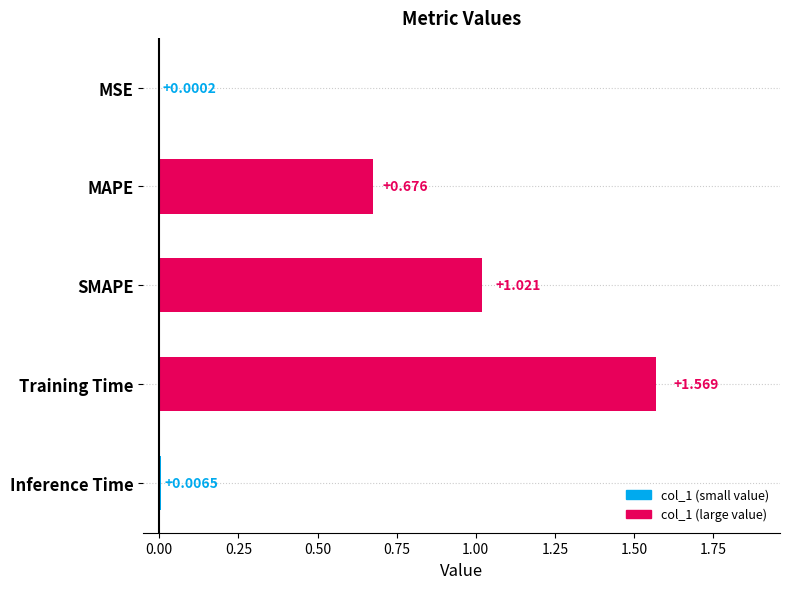

Where is the data nearest to the value 0?

MSE